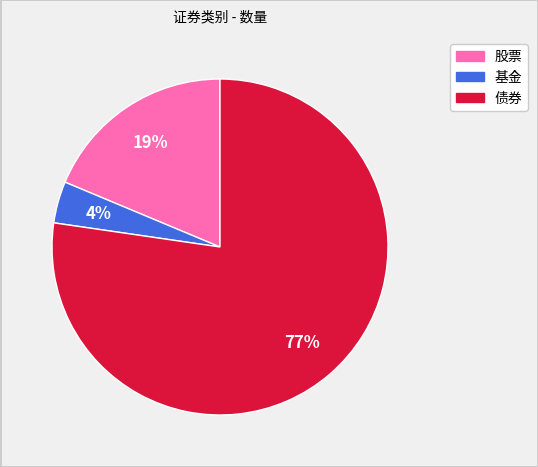

Count the number of slices in the pie.

3